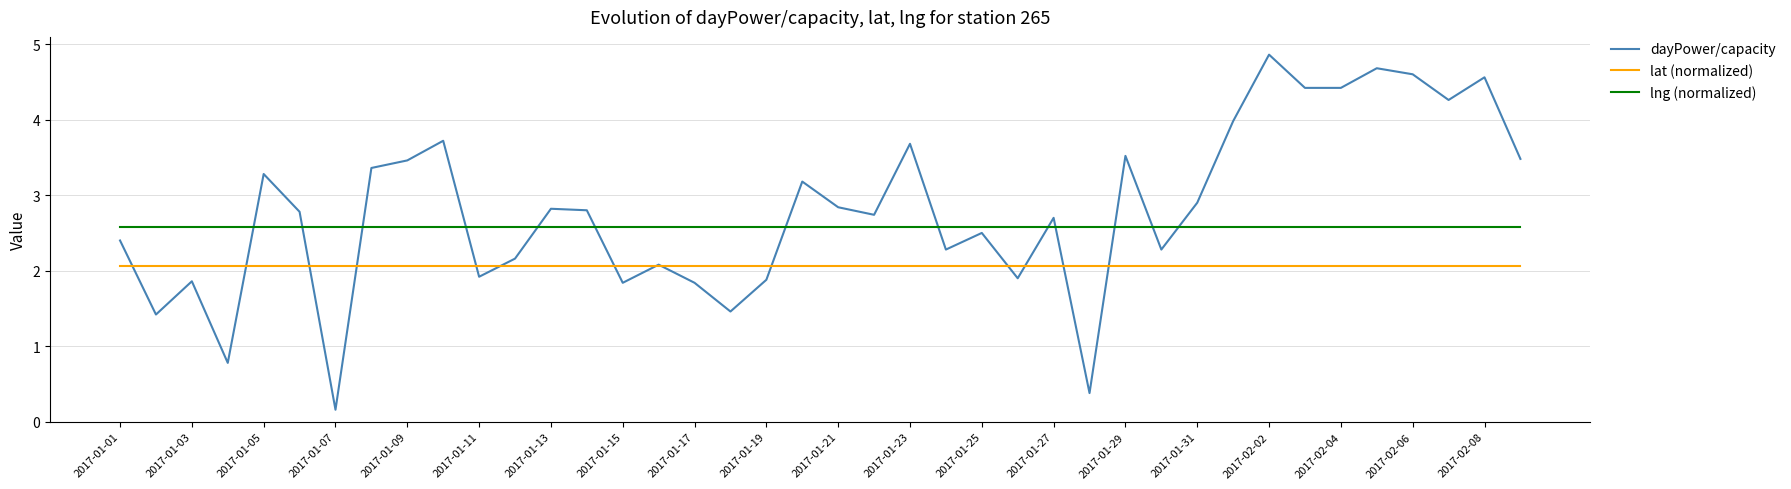

Does the chart display data point markers on the line(s)?

No